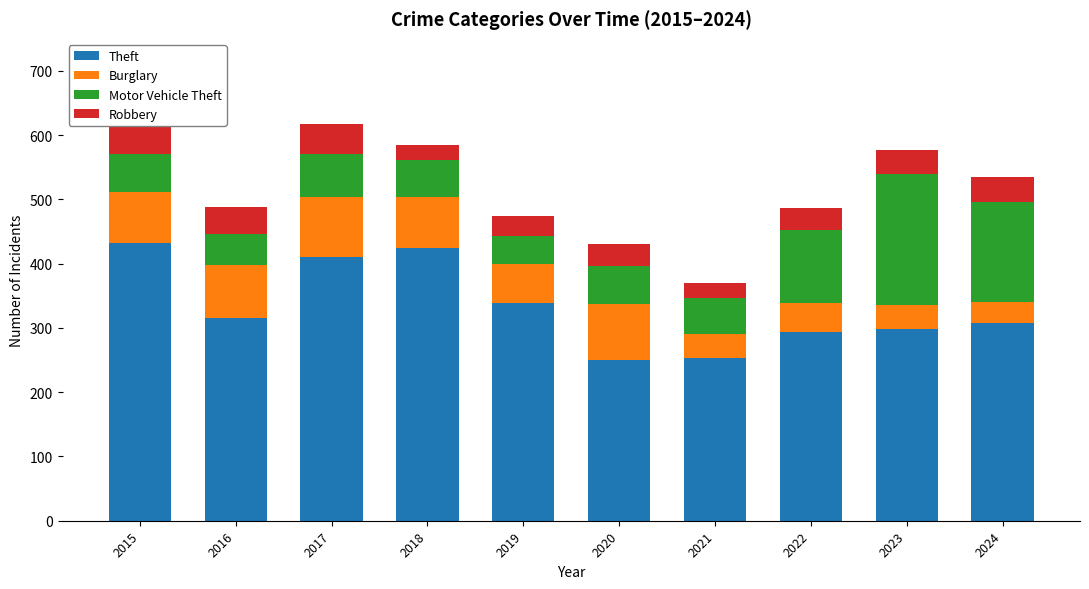

How many bars are there in total?

40